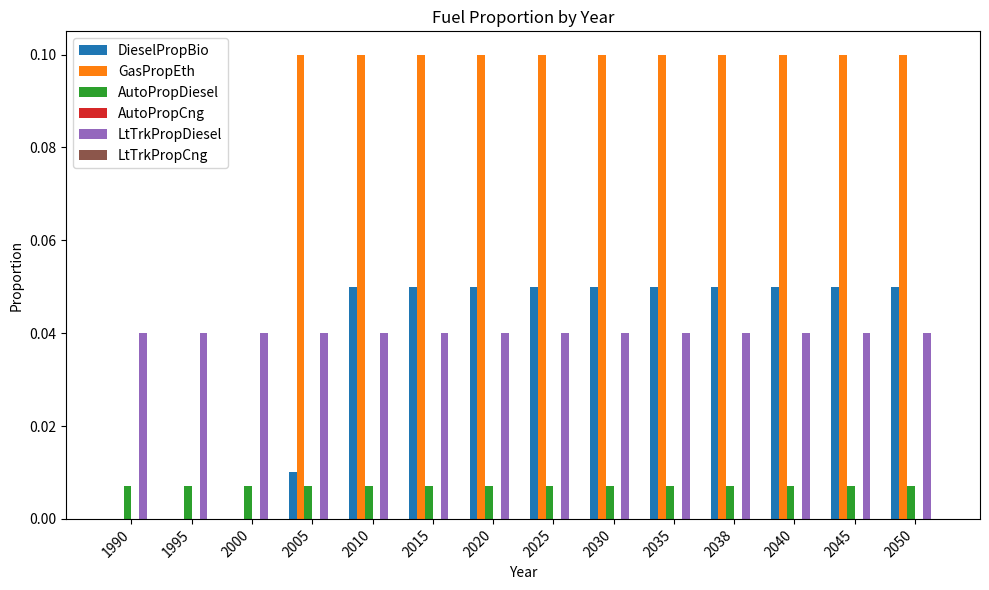

Which series has the largest total across all categories?

GasPropEth